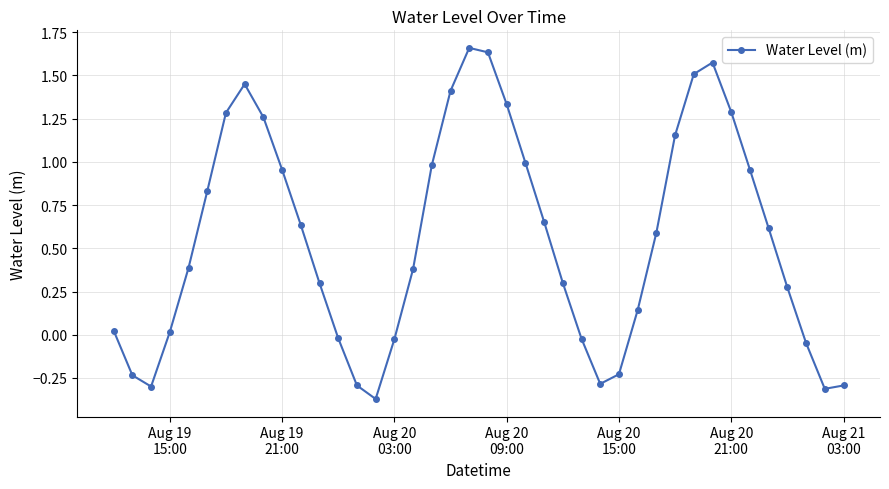

What is the difference between the second highest and second lowest values?

1.9